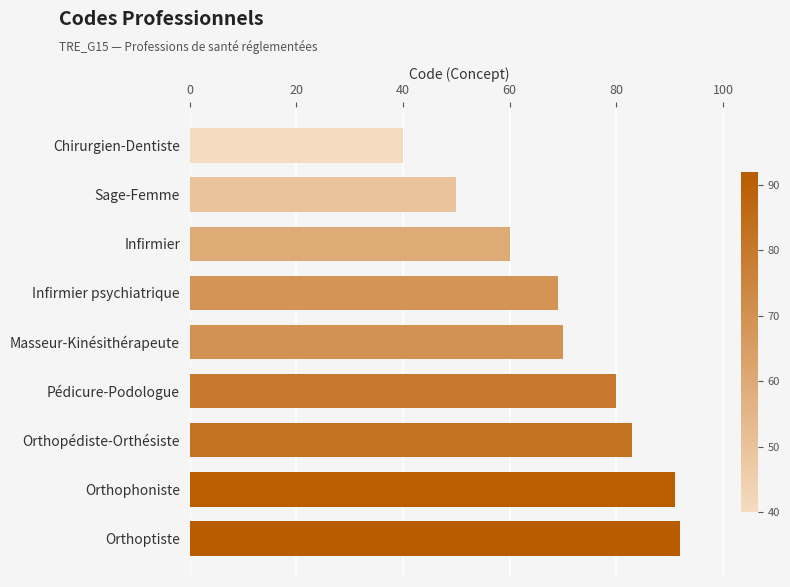

How many data points does each series have?

9